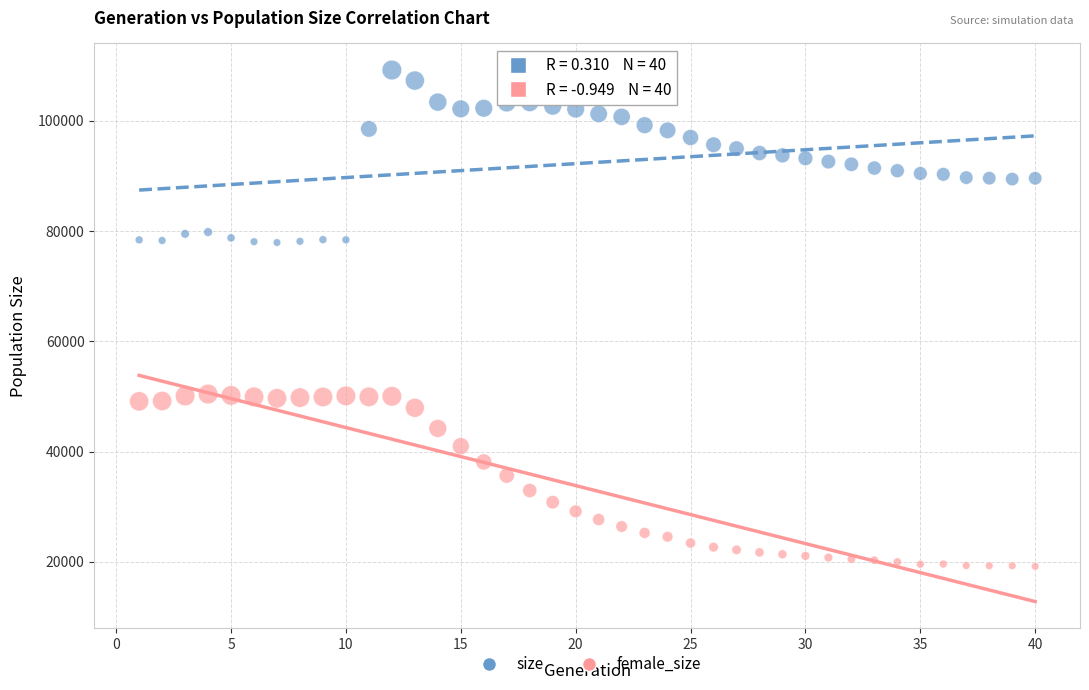

What are all the series names shown in the legend?

size, female_size